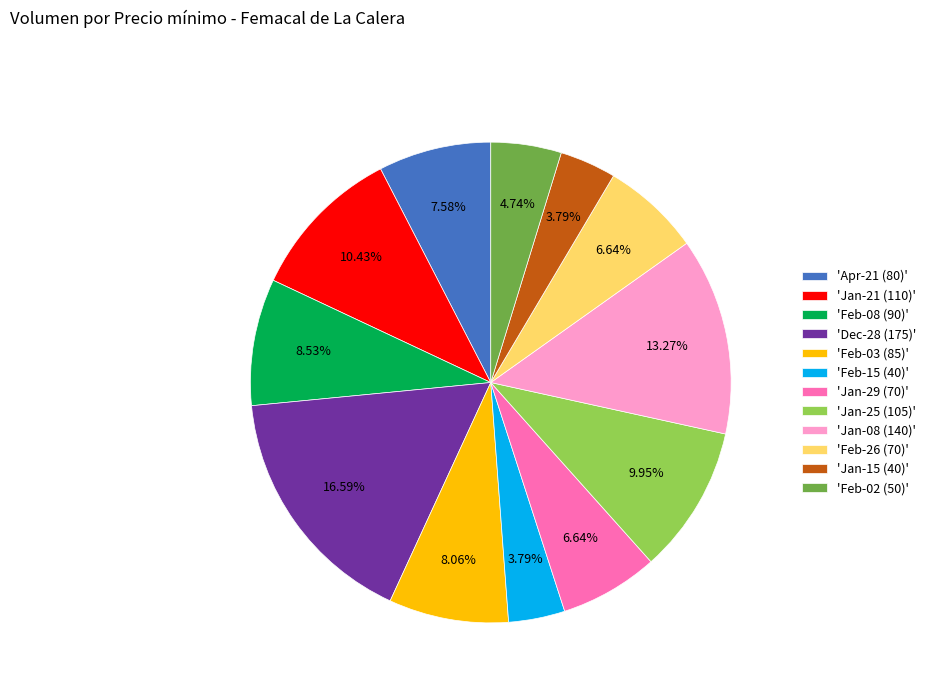

Which category has the biggest portion of the pie?

'Dec-28 (175)'